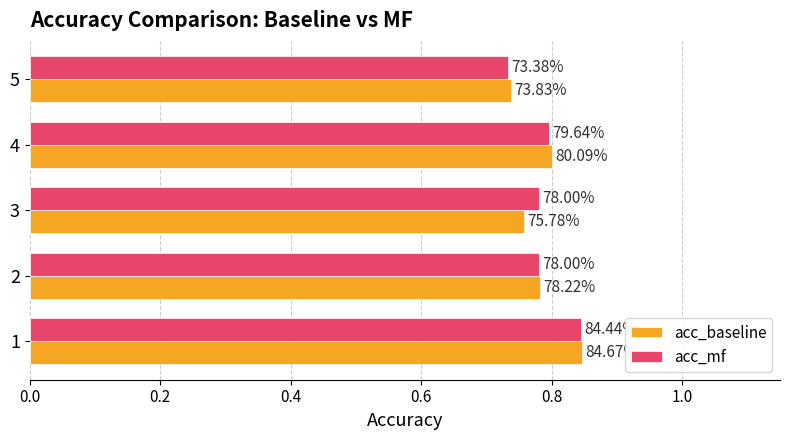

What are all the series names shown in the legend?

acc_baseline, acc_mf